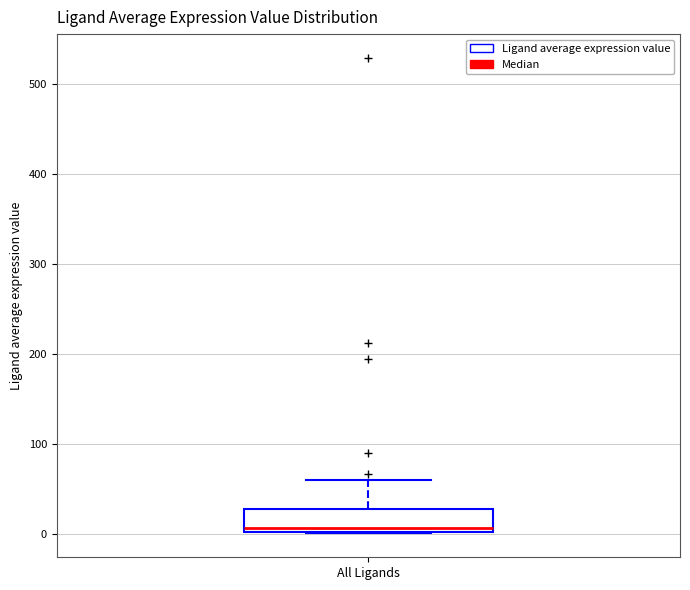

Transcribe this box plot: give where the median line is, the range the box spans, and where the two whiskers end, as read against the y-axis. The values are not printed on the chart, so give them approximately, as read against the axis.

median 10, box 0 to 30, whiskers 0 to 60